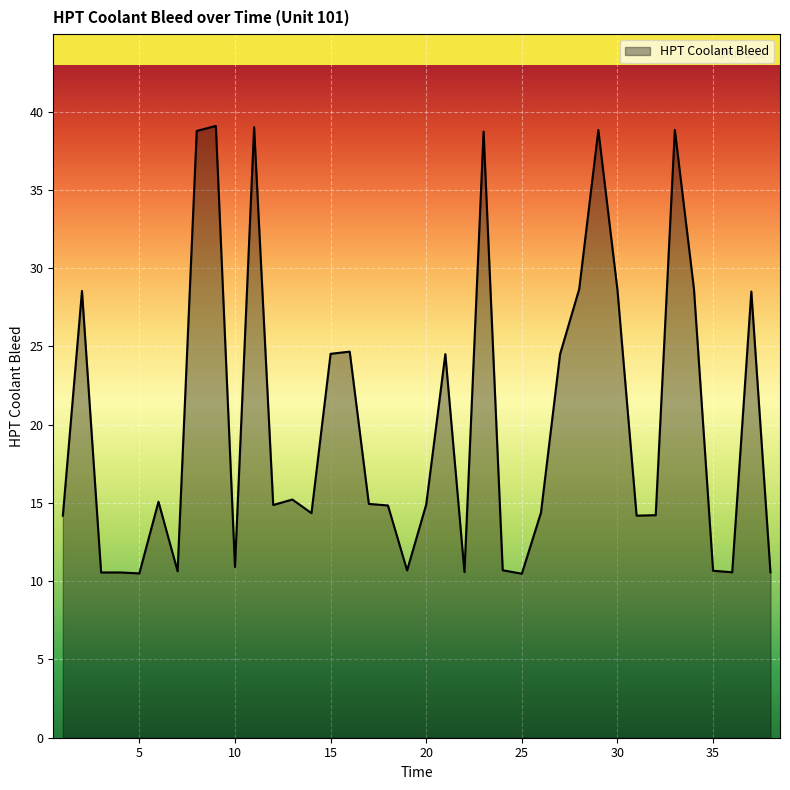

What is the maximum value shown in the chart?

39.1